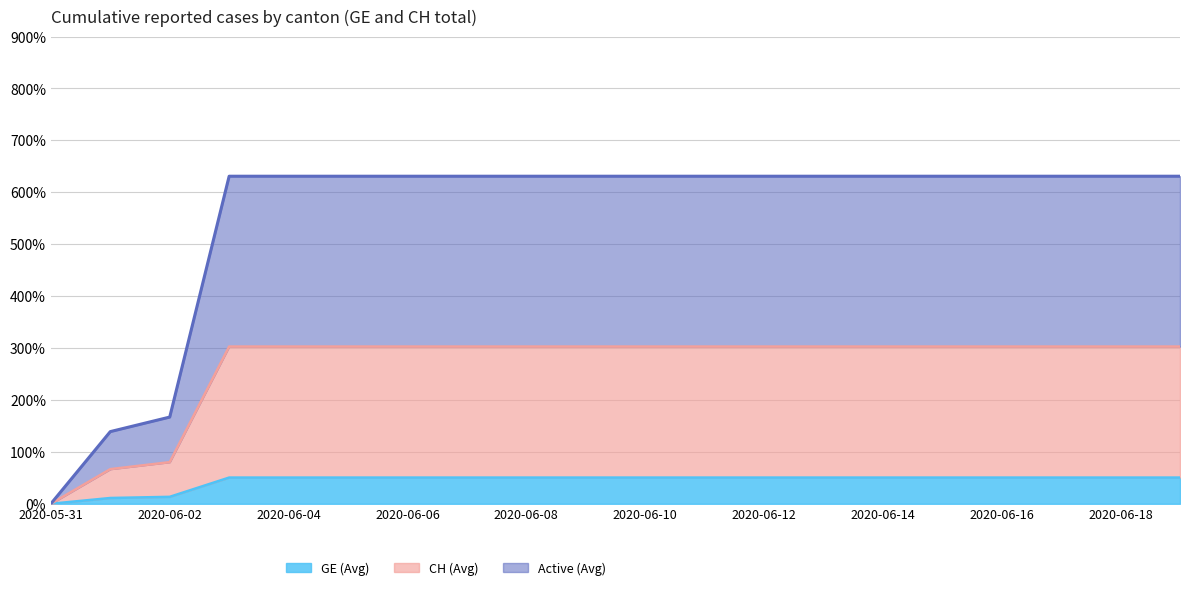

What is the total value across all series at 2020-06-10?

631.0